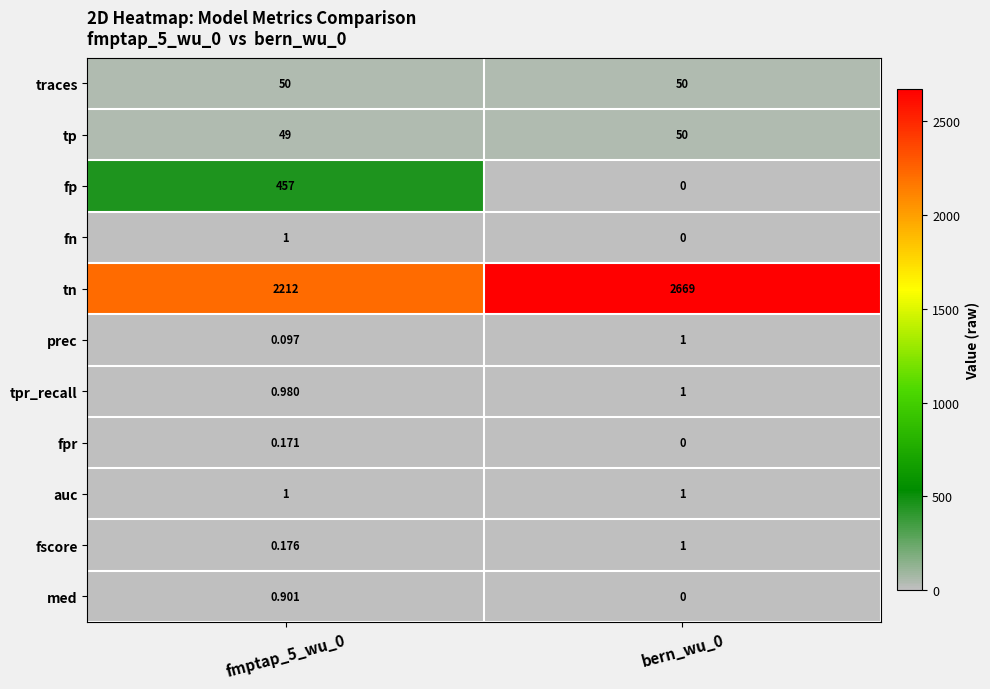

Is the value of med at fmptap_5_wu_0 greater than the value of traces at fmptap_5_wu_0?

No